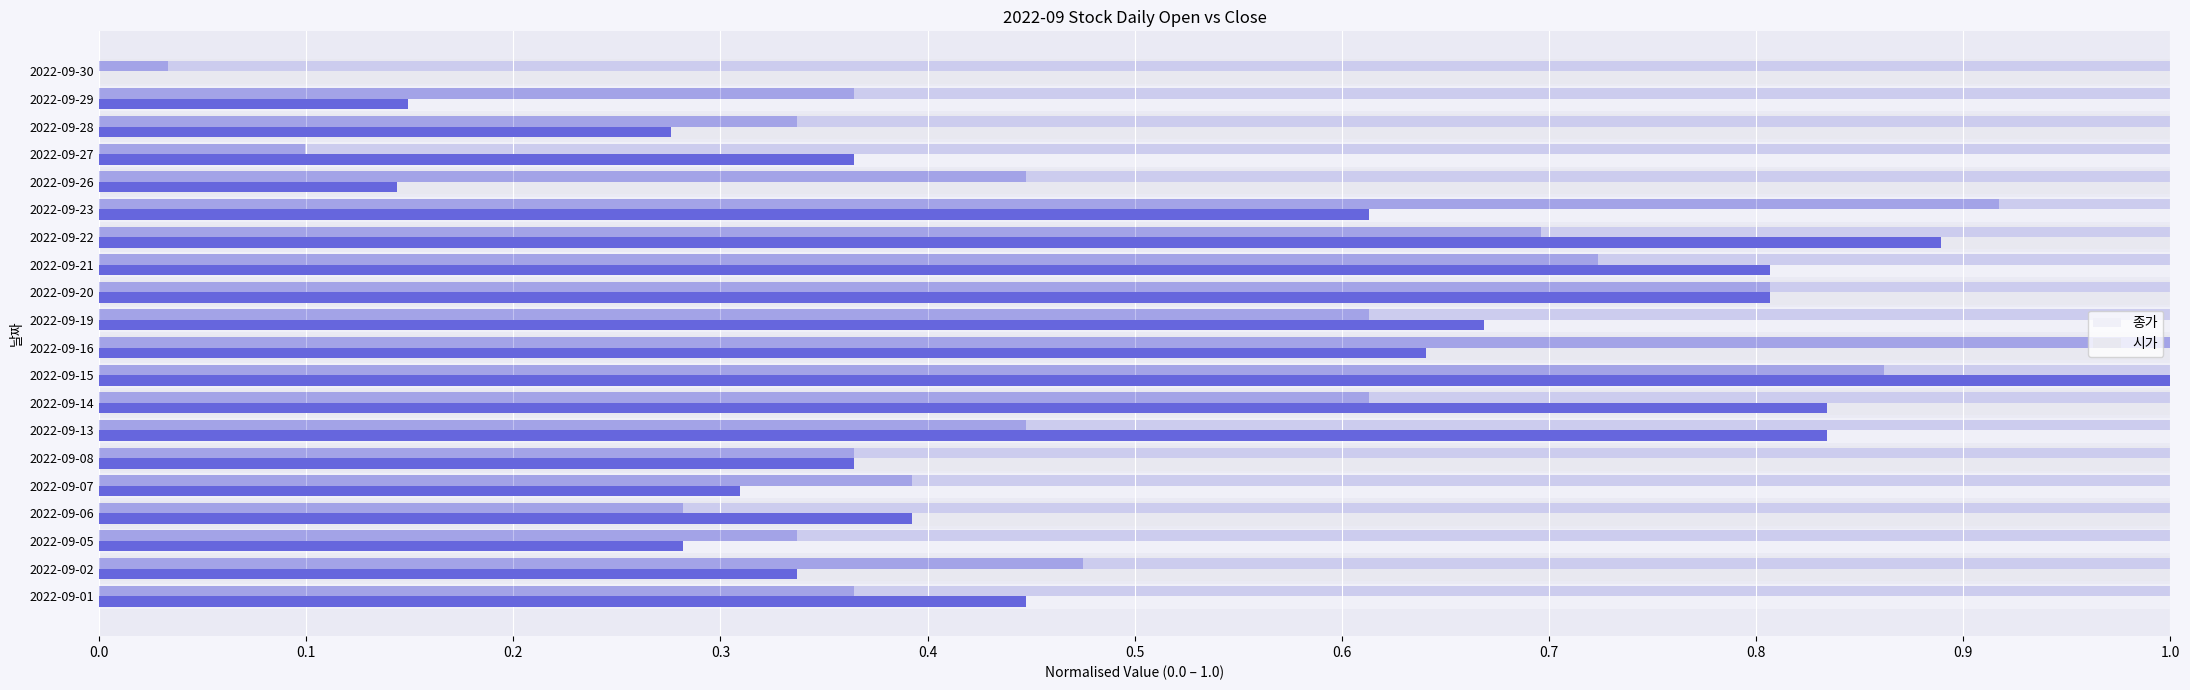

Are the bars horizontal?

Yes